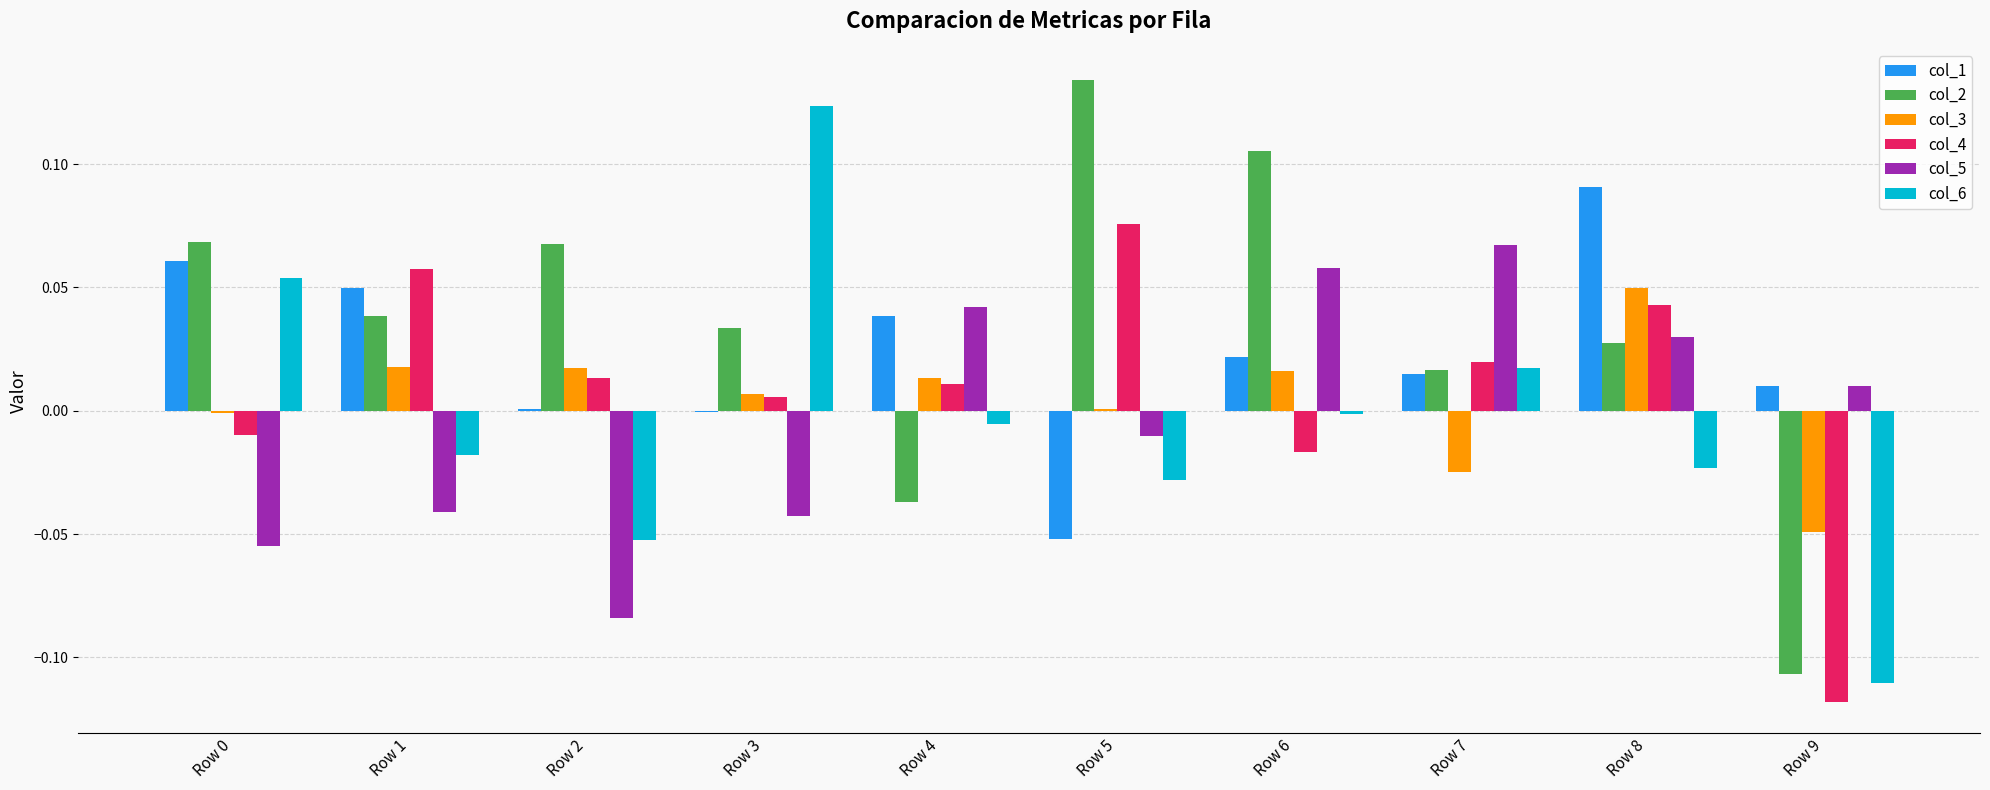

Which series has the widest spread of values?

col_2